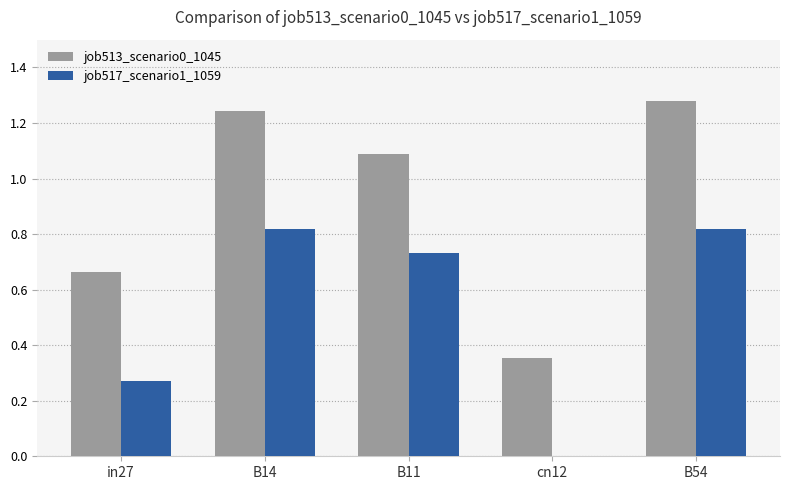

Is it true that job513_scenario0_1045 equals 1.8 at B11?

False